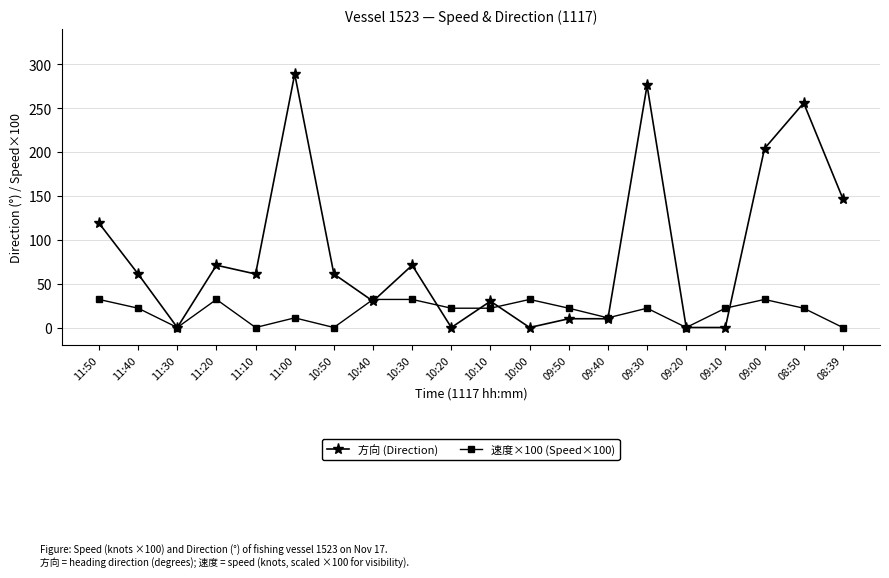

Which series has the widest spread of values?

方向 (Direction)